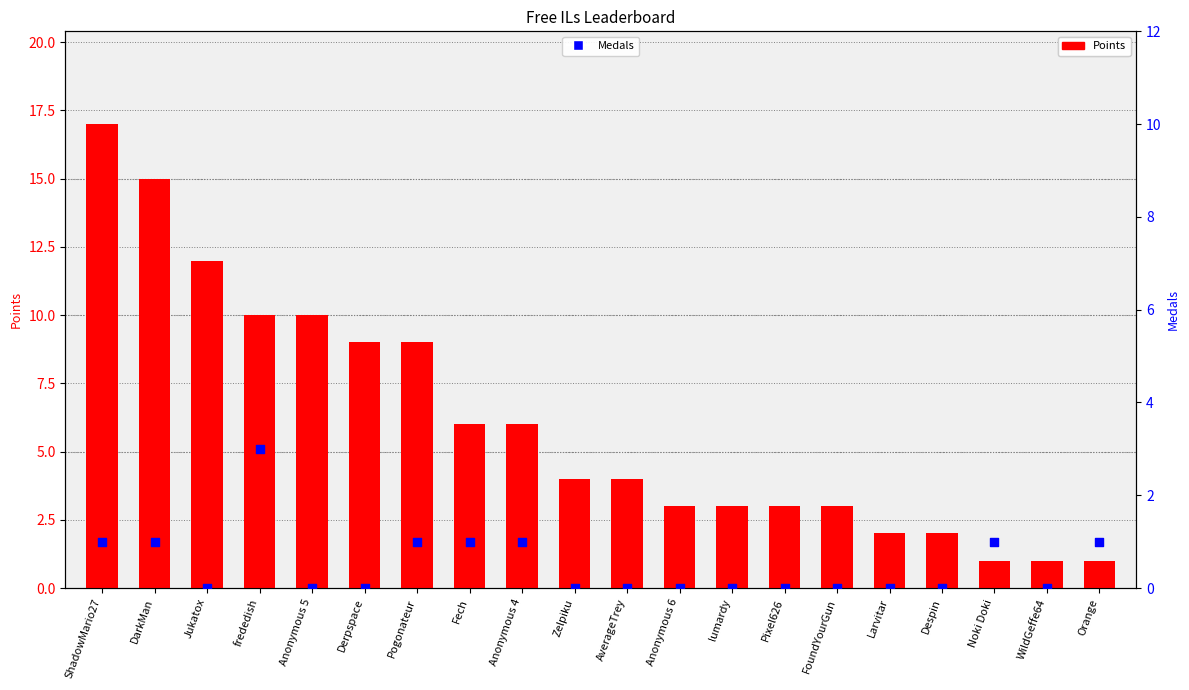

Which series has the largest total across all categories?

Points